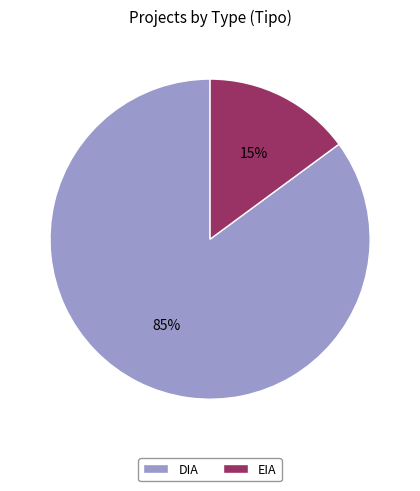

How many slices are in this pie chart?

2